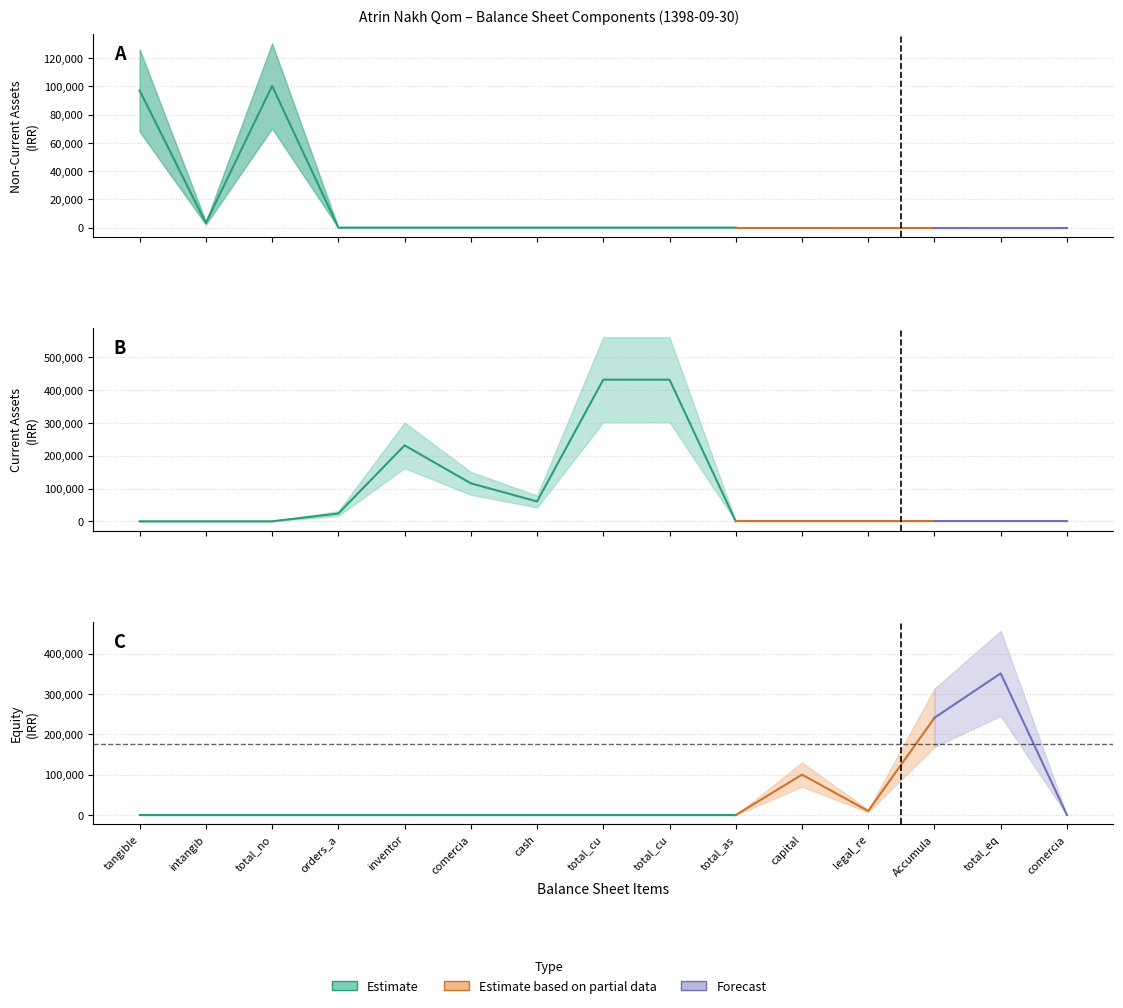

What is the value of the Non-Current Assets point at the 2nd from the left?

3217